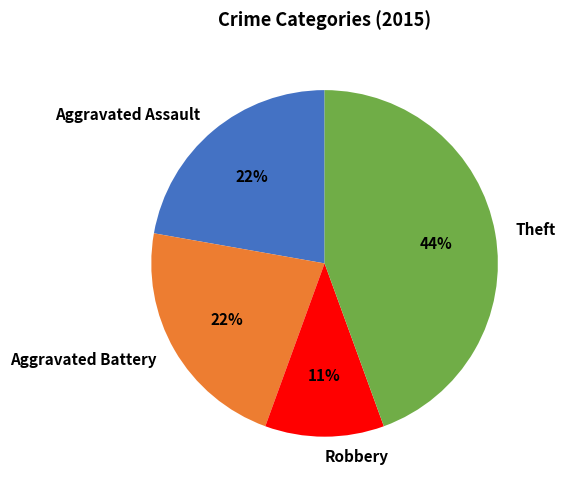

How many slices are in this pie chart?

4